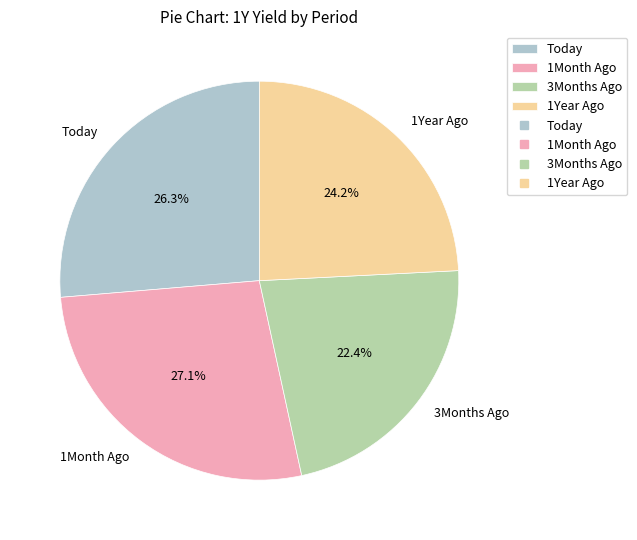

What percentage do 1Year Ago and 3Months Ago together represent?

46.6%